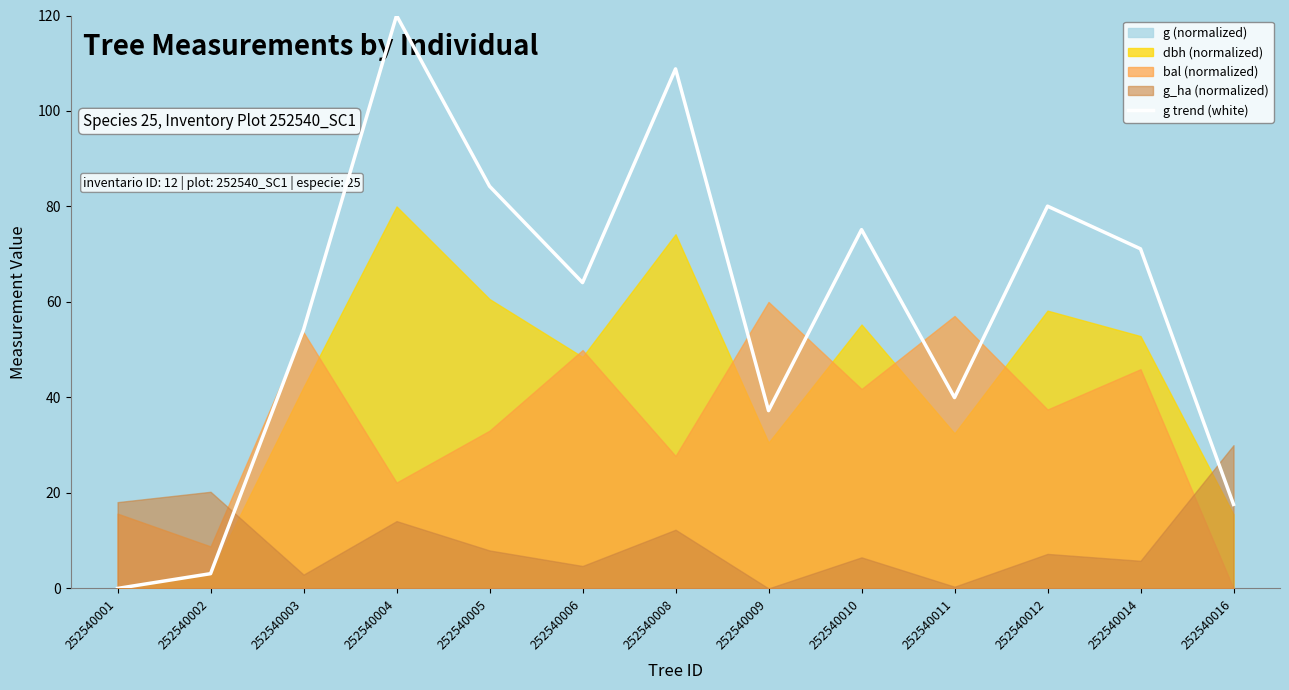

Is it true that the value at 252540002 is 3.1?

True